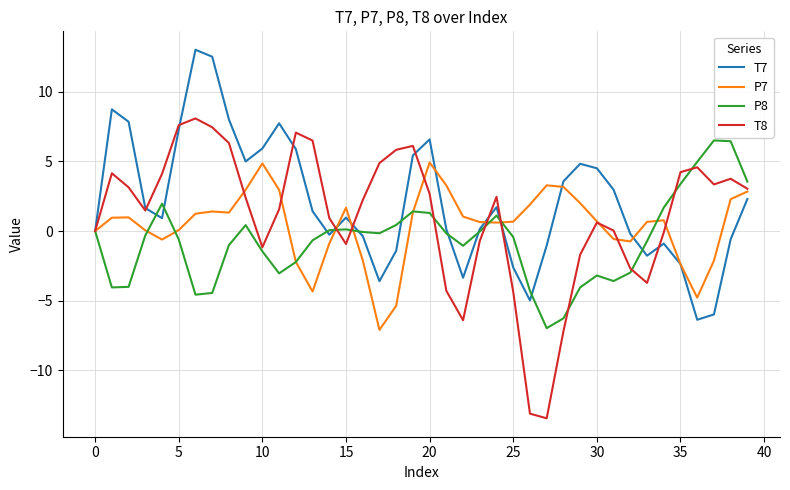

Which series has the widest spread of values?

T8